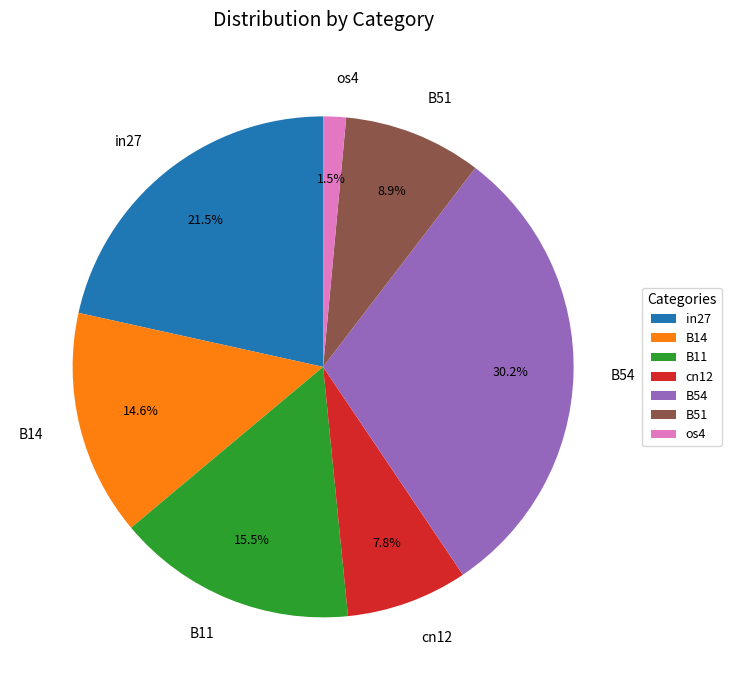

Rank the categories by value from highest to lowest.

B54, in27, B11, B14, B51, cn12, os4